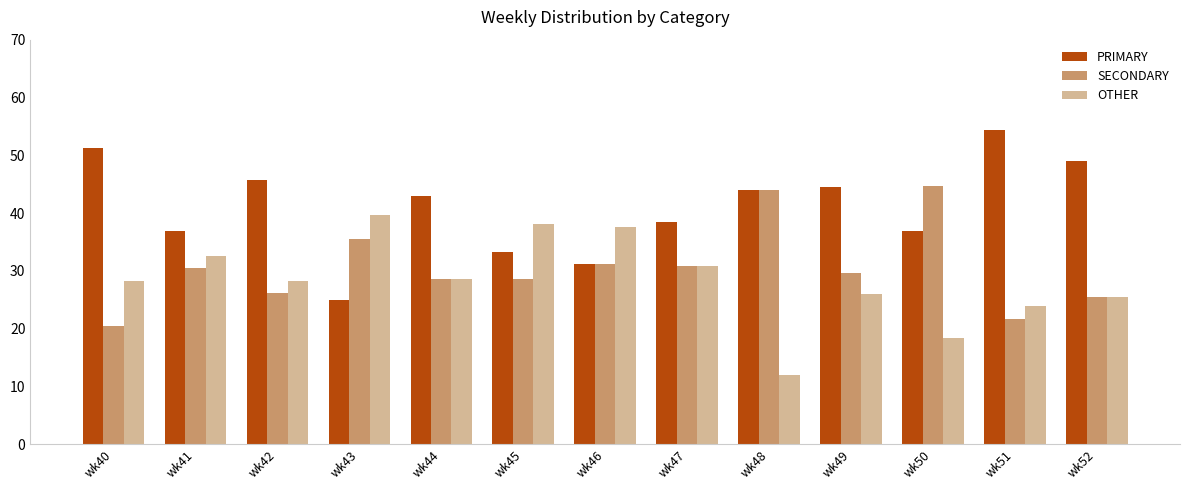

What value does the PRIMARY series have at wk48?

44.0